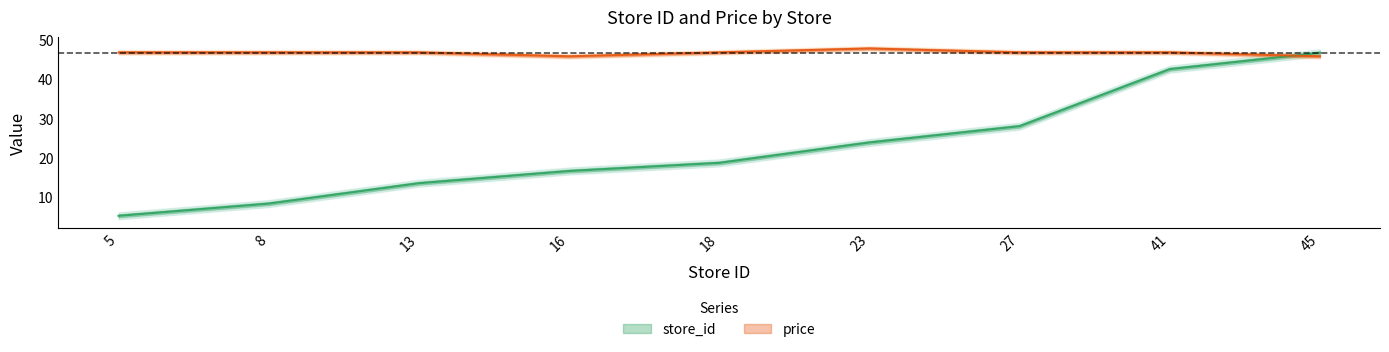

At which label does price first exceed 46?

5